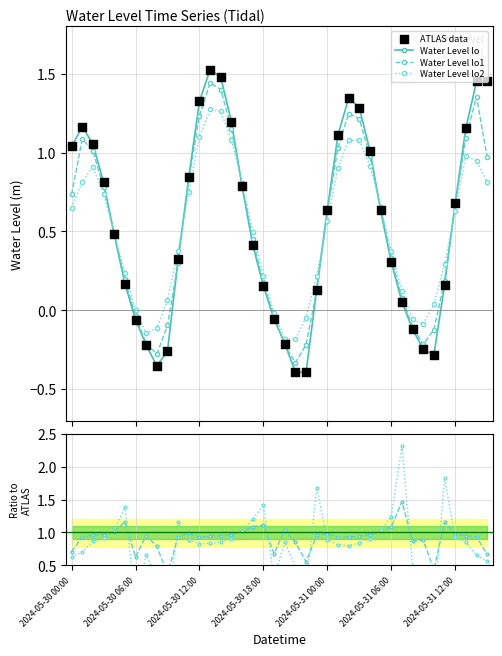

Which series has the largest total across all categories?

lo1/data